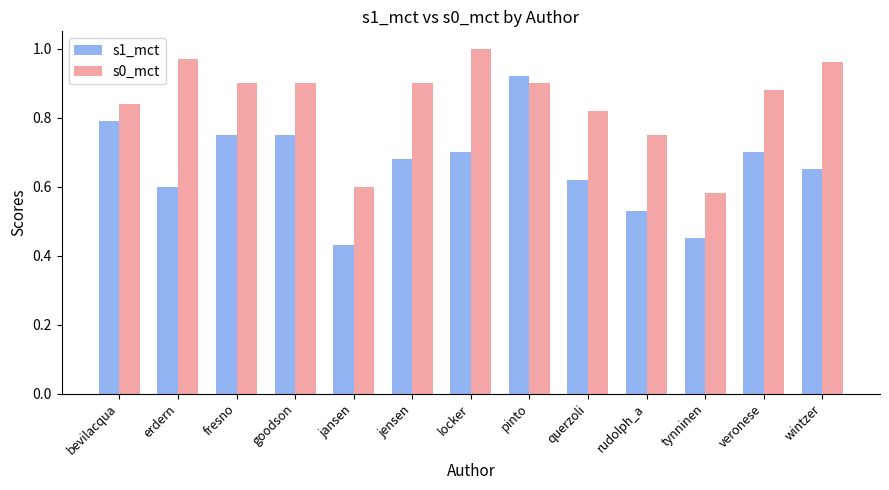

The value of s0_mct at erdern is 1.0. True or false?

True